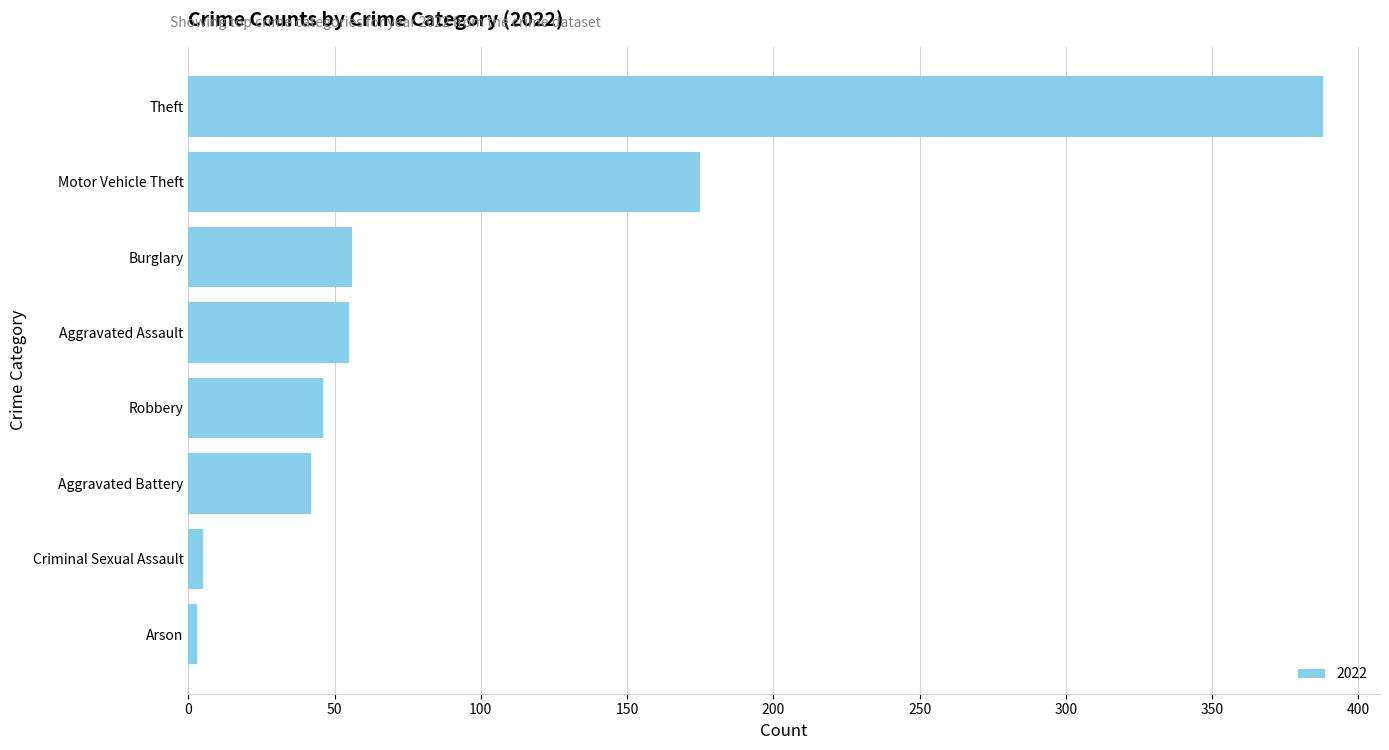

What is the difference between the maximum and minimum values?

385